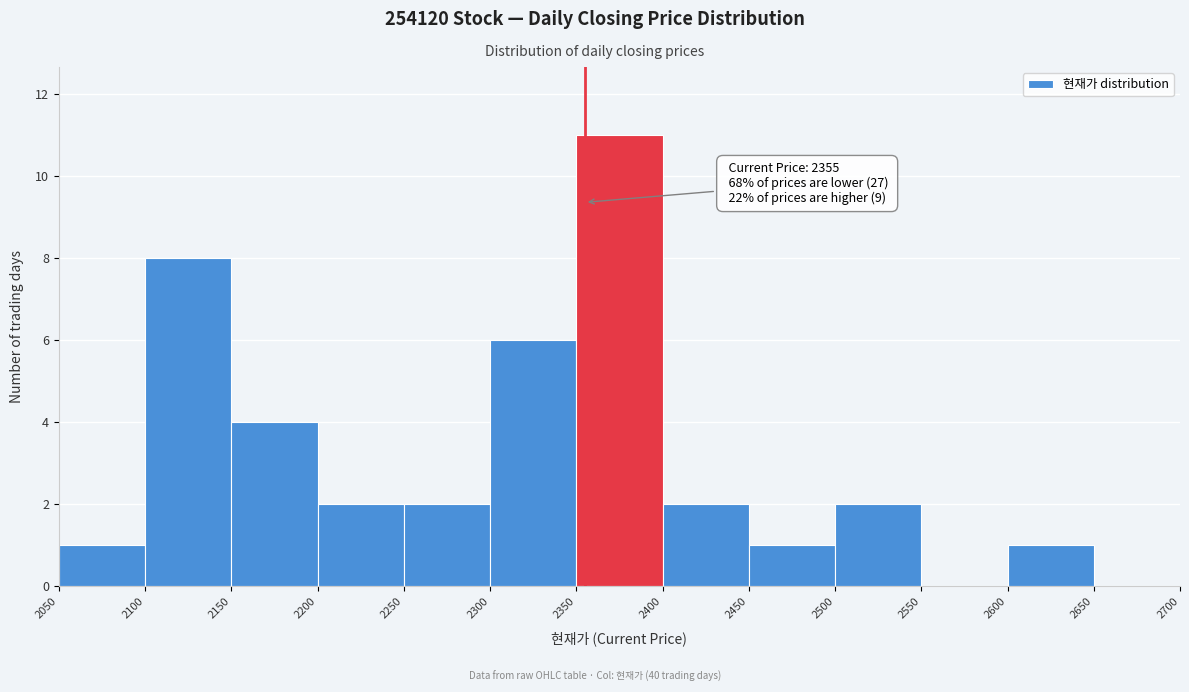

Which range on the x-axis has the tallest bar?

2350 to 2400